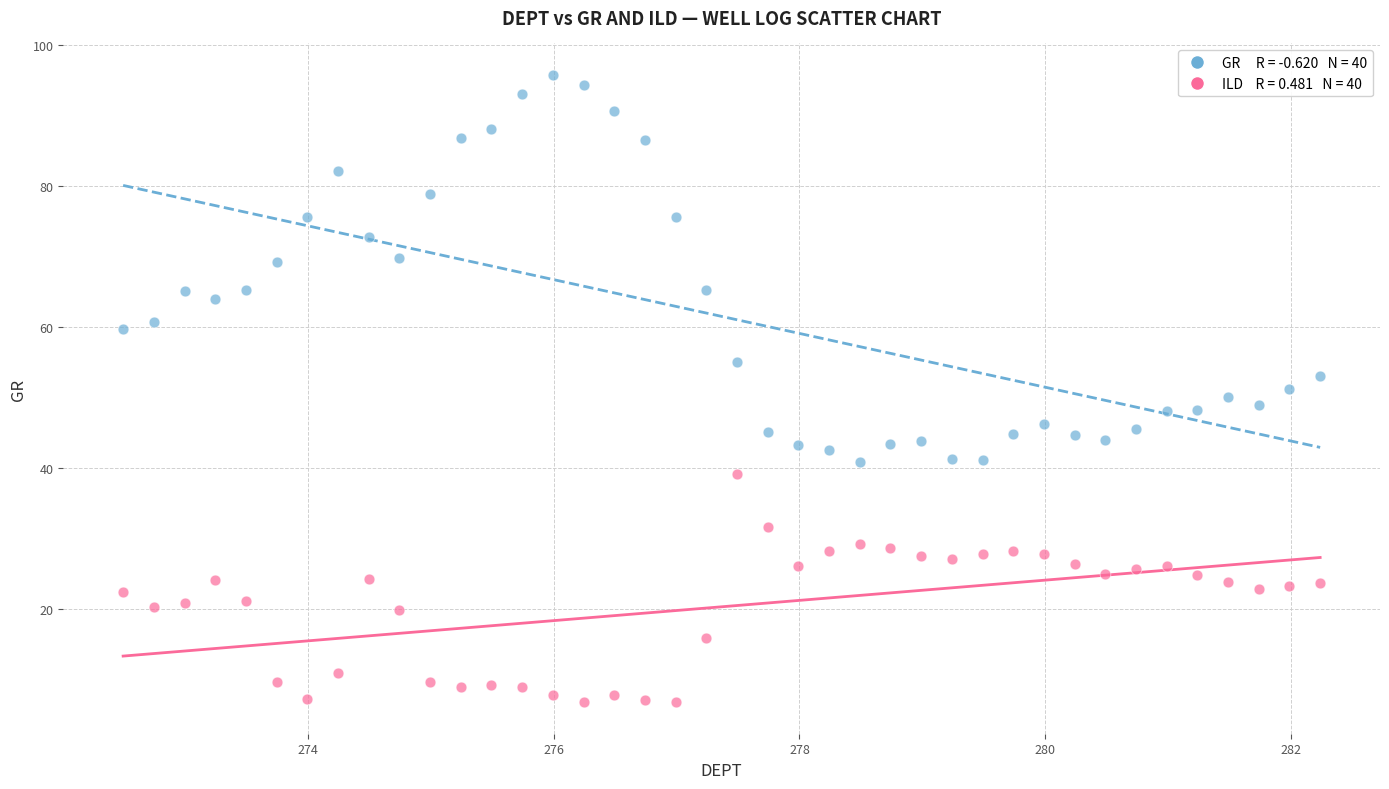

Across all data points, what is the range of X values (max minus min)?

9.8